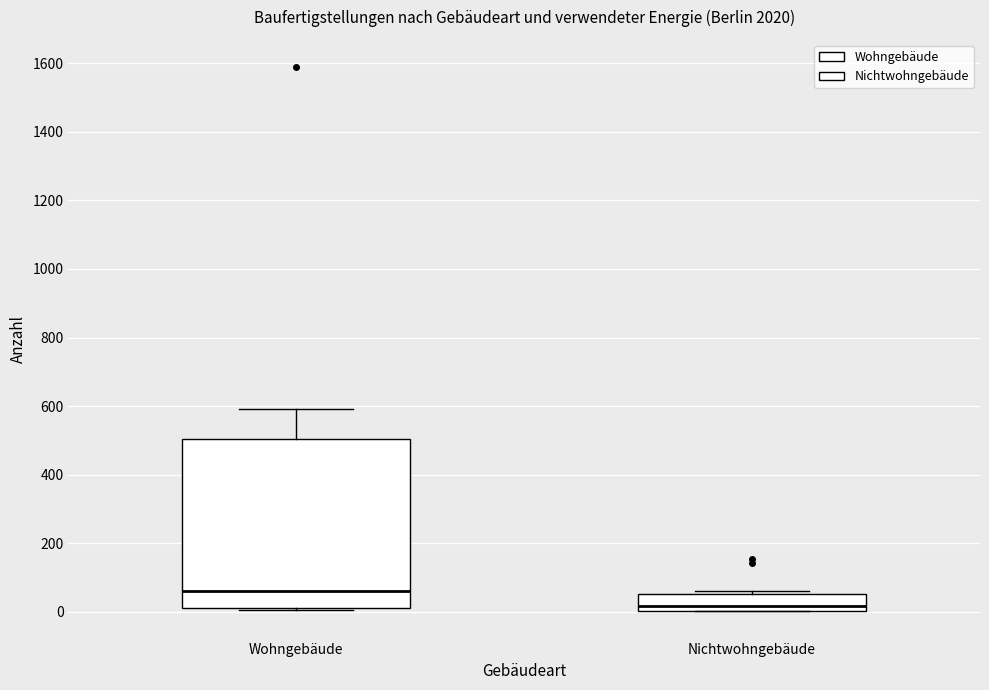

Reading left to right, read every box against the y-axis: the position of its median line, the range the box covers, and the ends of its whiskers. The values are not printed on the chart, so give them approximately, as read against the axis.

Wohngebäude: median 60, box 20 to 500, whiskers 0 to 600
Nichtwohngebäude: median 20, box 0 to 60, whiskers 0 to 60 (just above the box's upper edge)